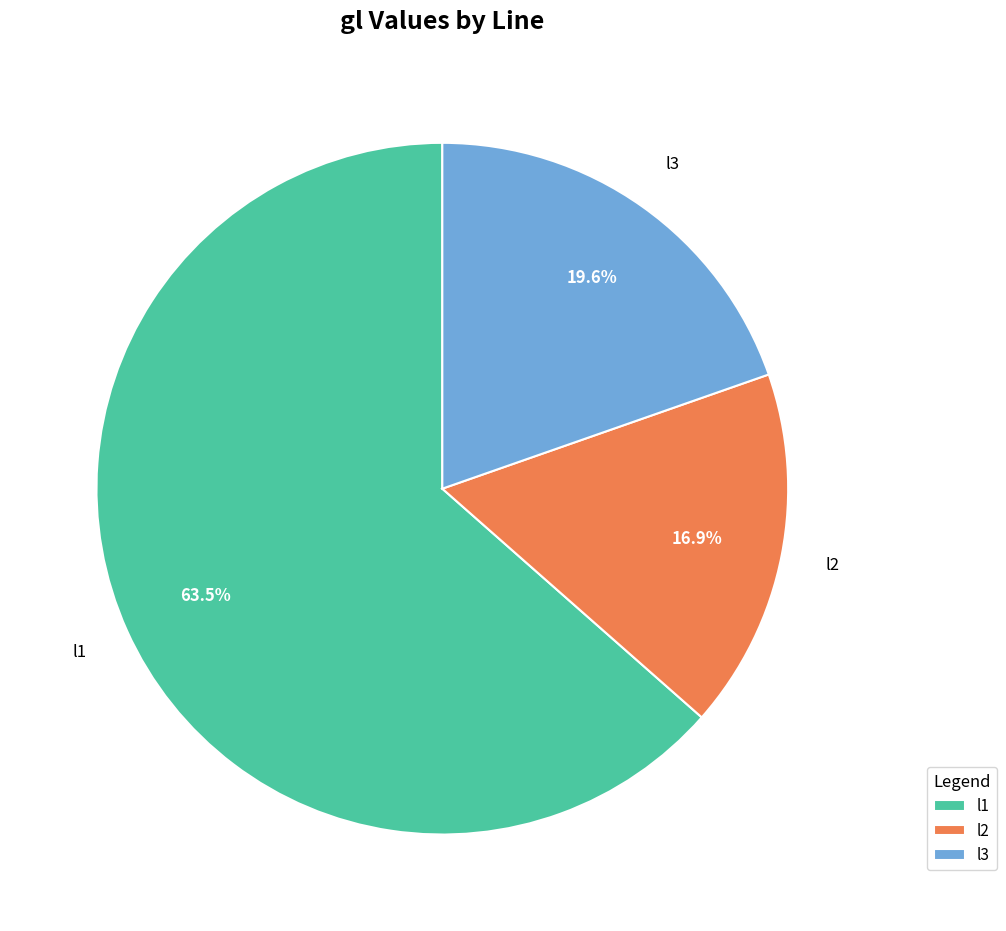

To the nearest percent, what portion does l2 represent?

17%